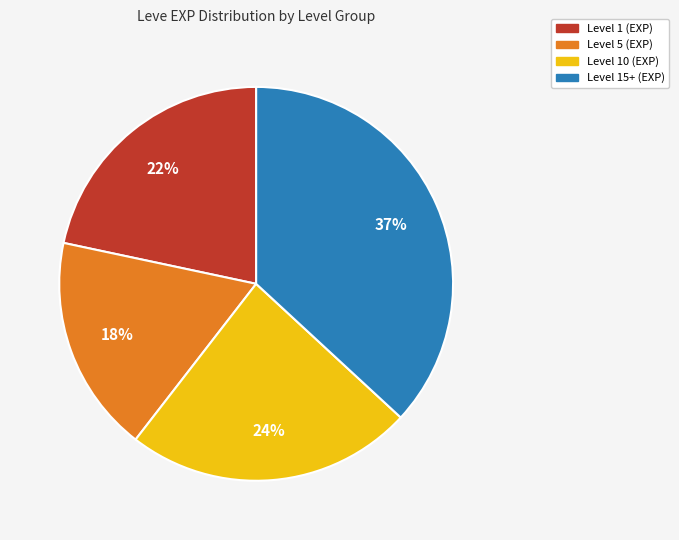

Is there a majority slice in this chart?

No